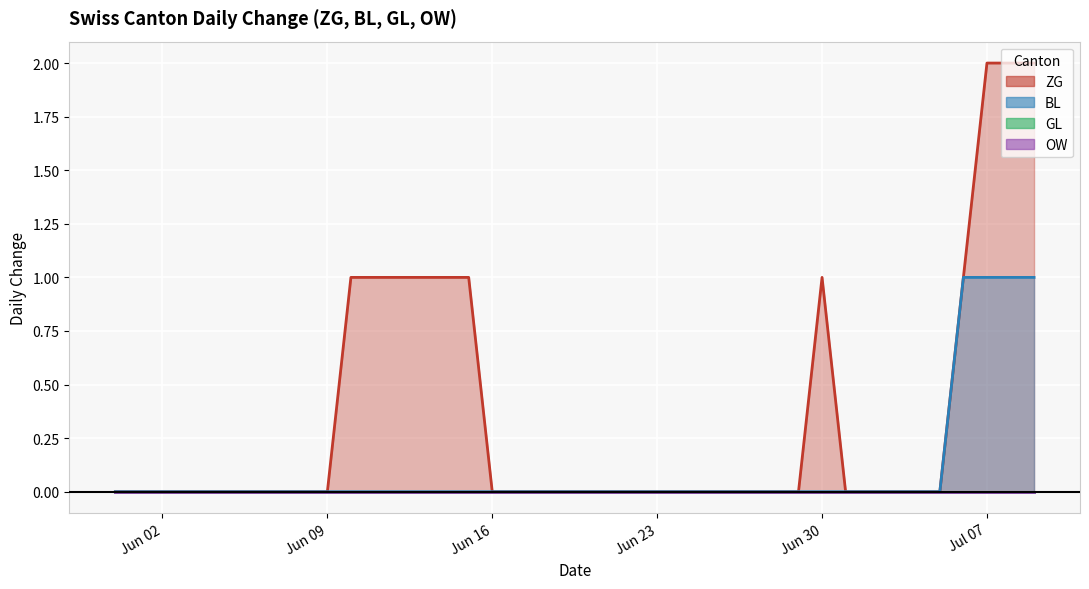

How many lines are shown in the chart?

4